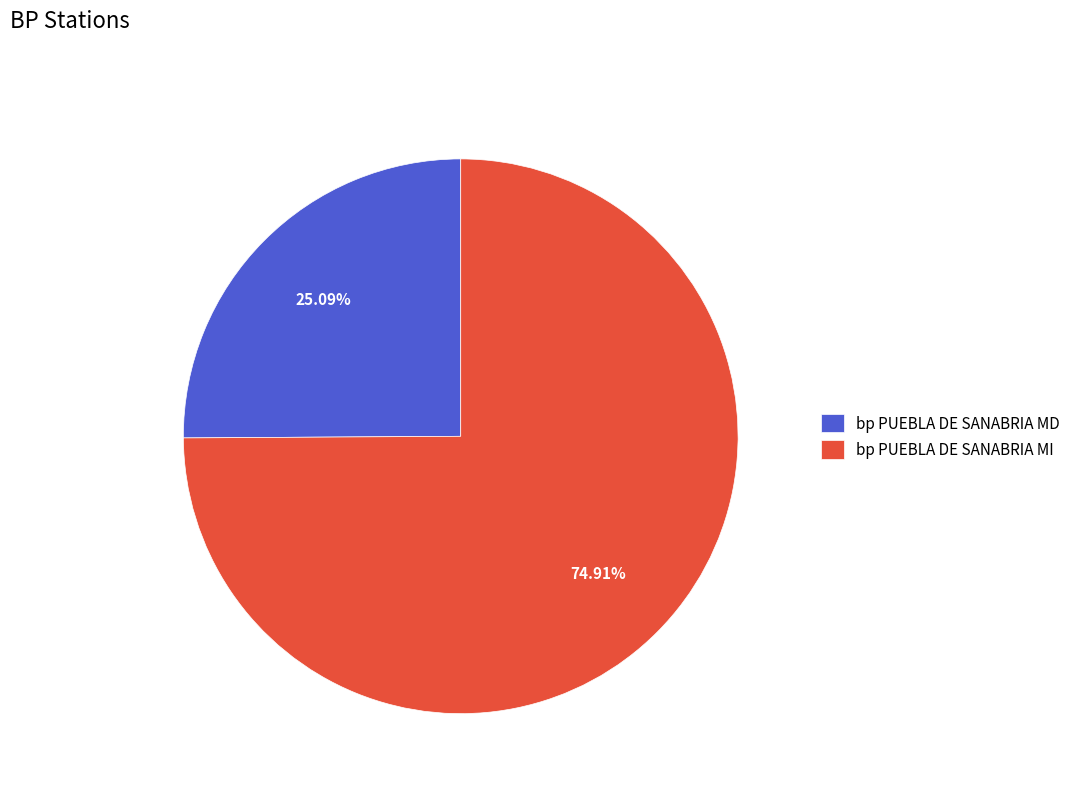

To the nearest percent, what percentage of the pie is bp PUEBLA DE SANABRIA MI?

75%